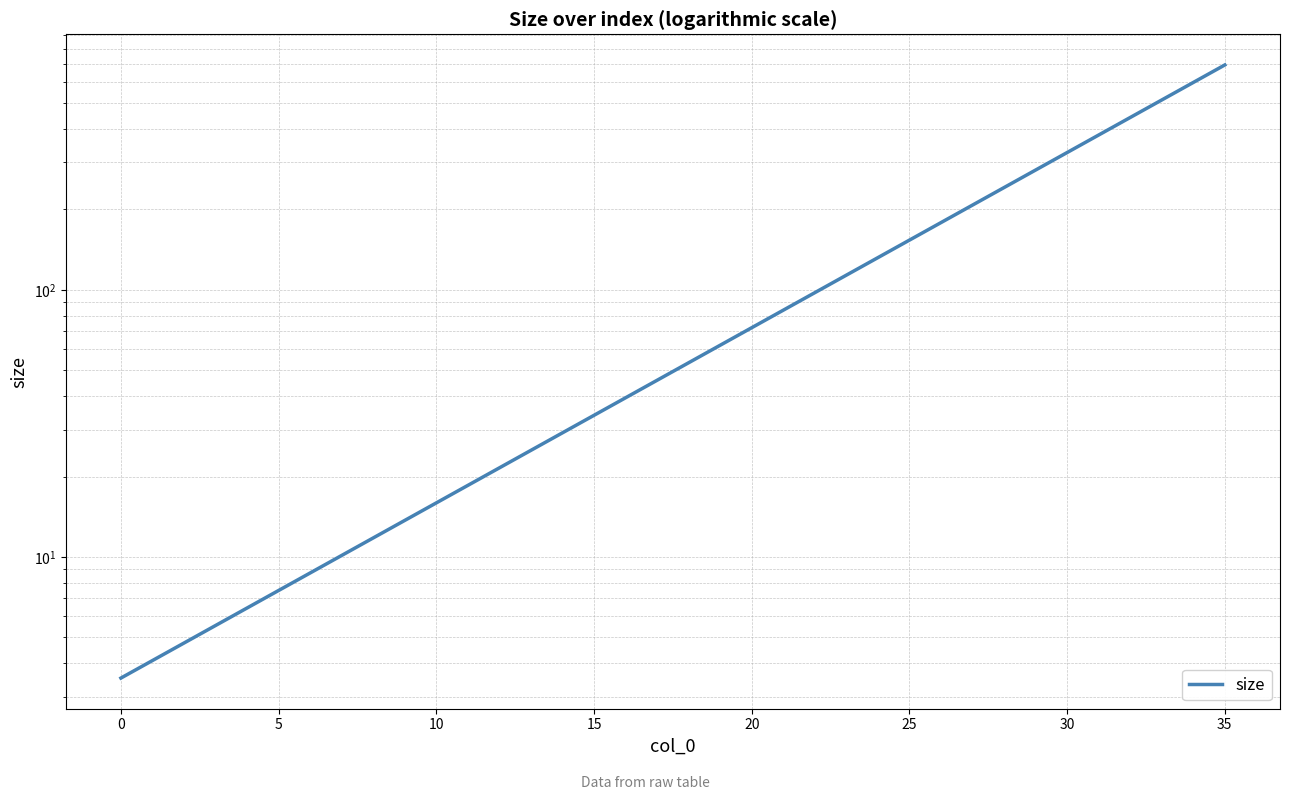

Is it true that the value at 29 is 280.8?

True